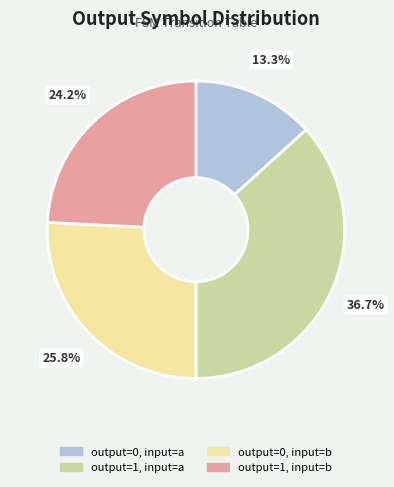

To the nearest percent, what portion does output=1, input=b represent?

24%